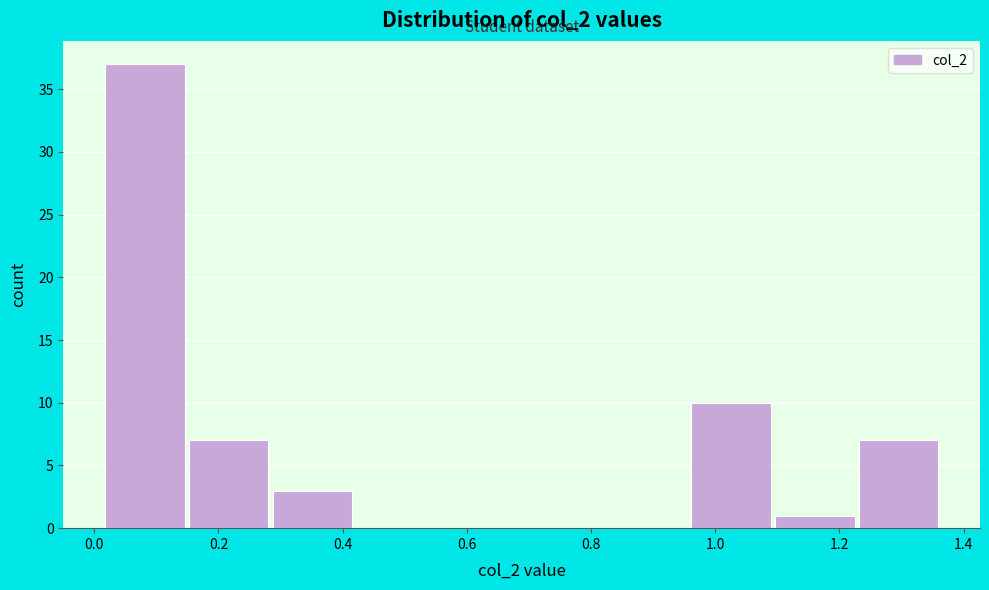

Over which range of the x-axis is the bar tallest?

0.02 to 0.14